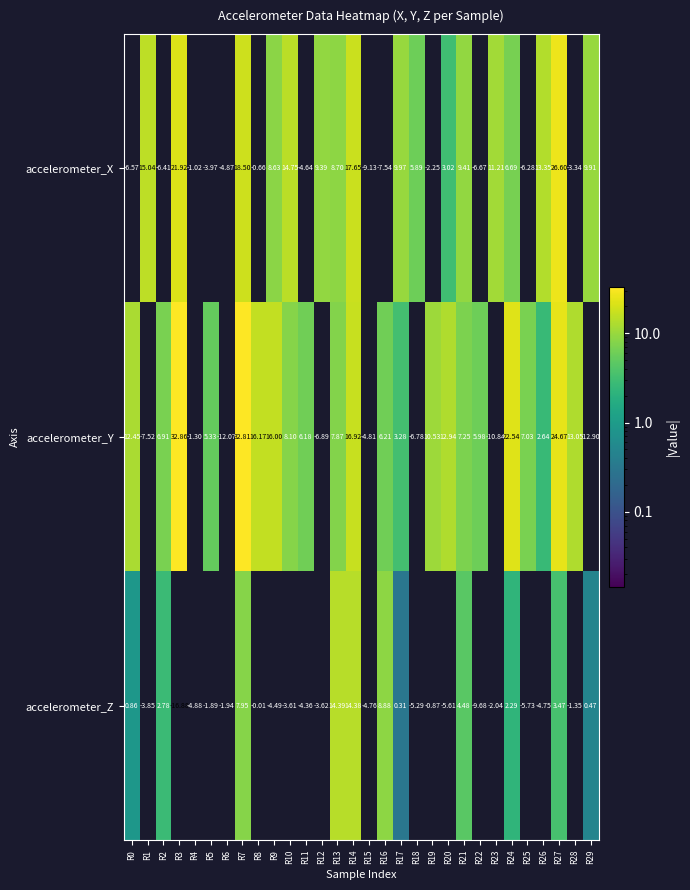

Which series has the largest total across all categories?

accelerometer_Y